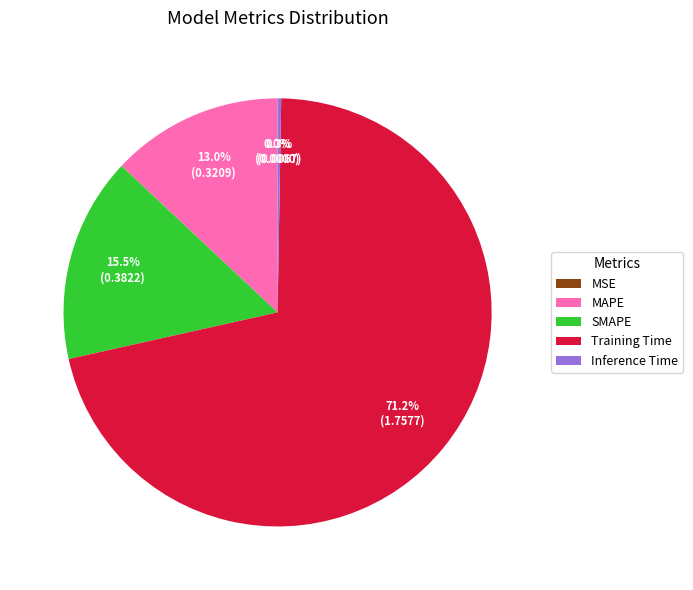

Which has a higher value, Training Time or SMAPE?

Training Time